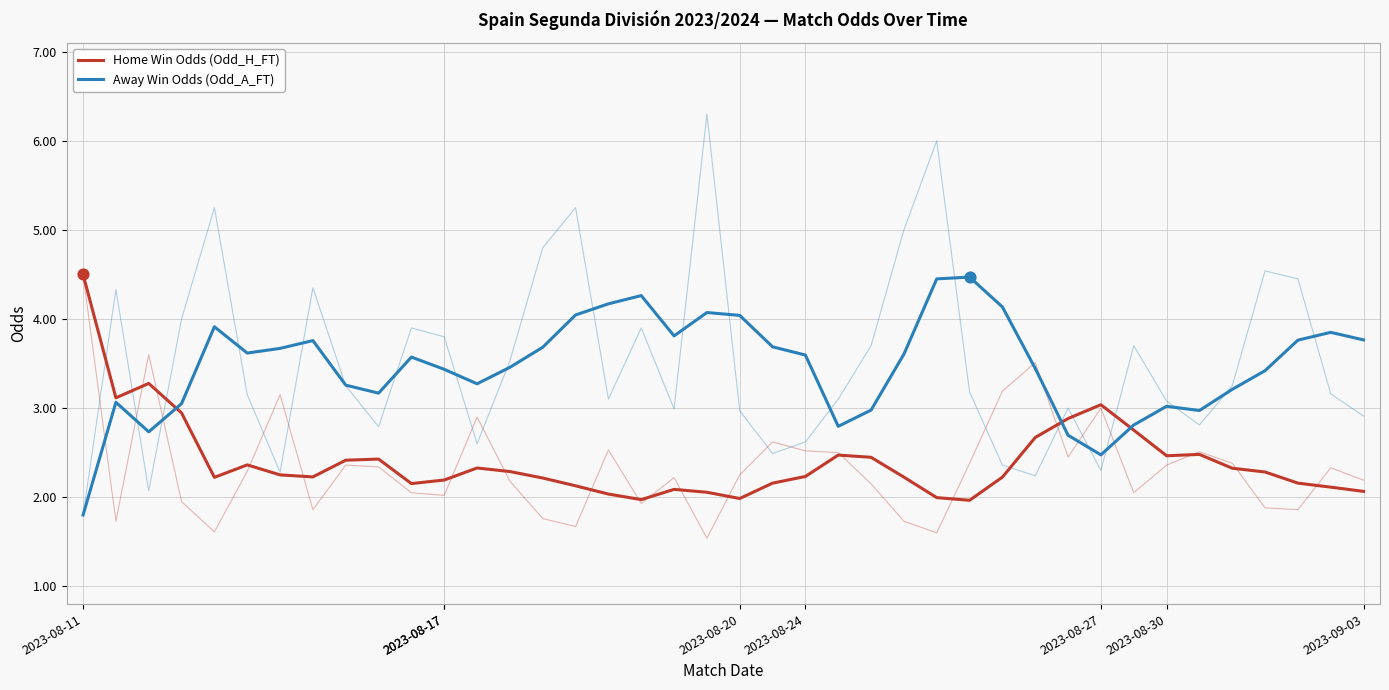

Which series contains the highest Y value?

Home Win Odds (Odd_H_FT)